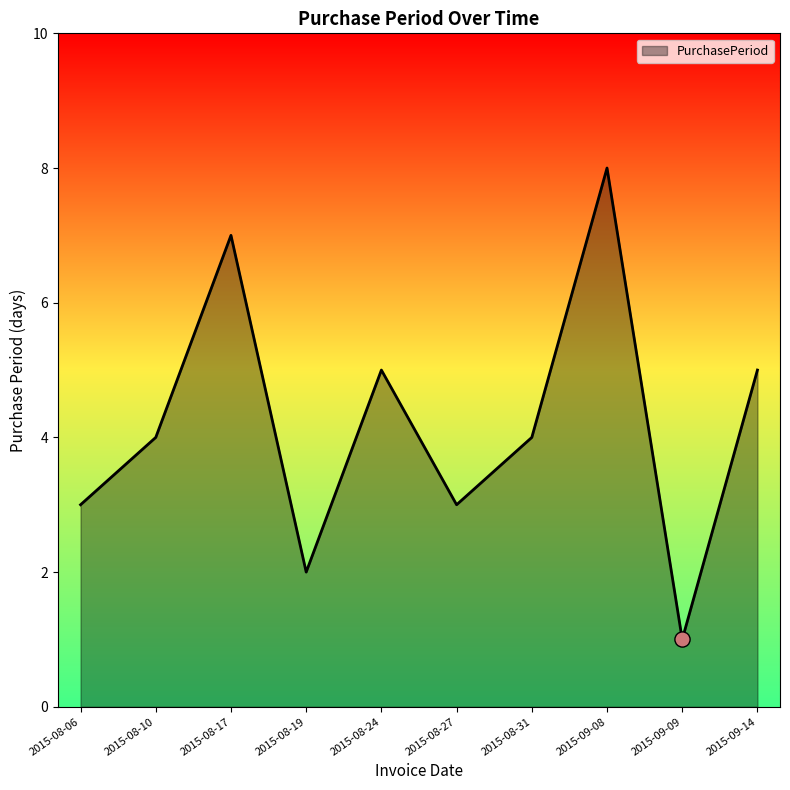

What is the change in value from 2015-09-08 to 2015-09-14?

-3